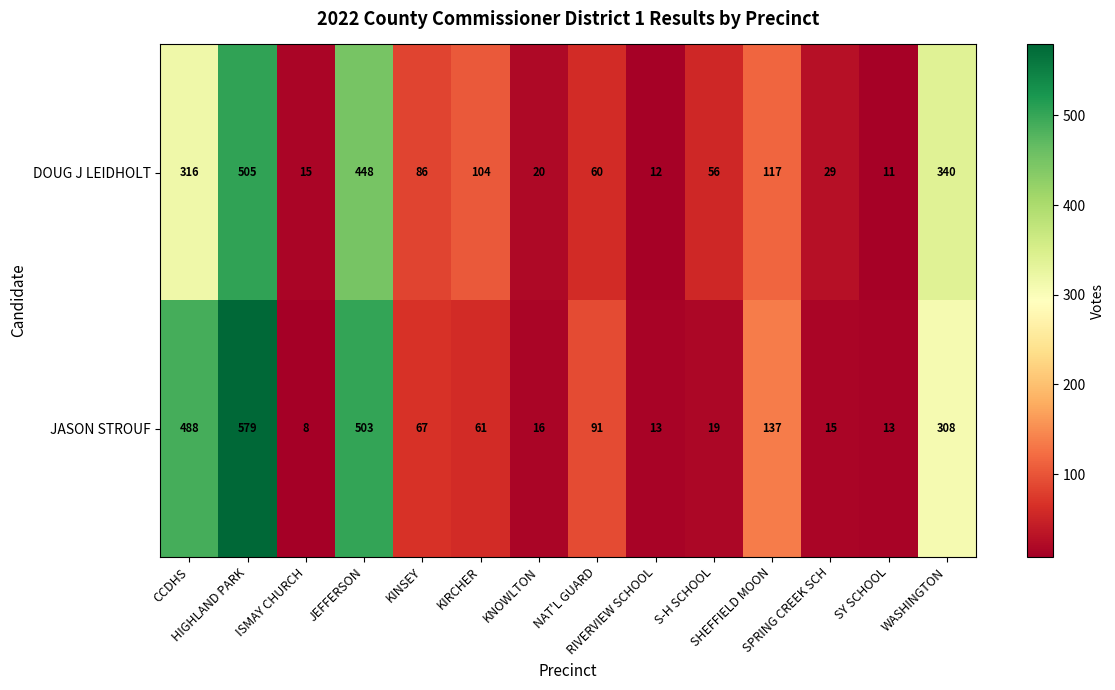

List the series in order of their peak value, highest first.

JASON STROUF, DOUG J LEIDHOLT